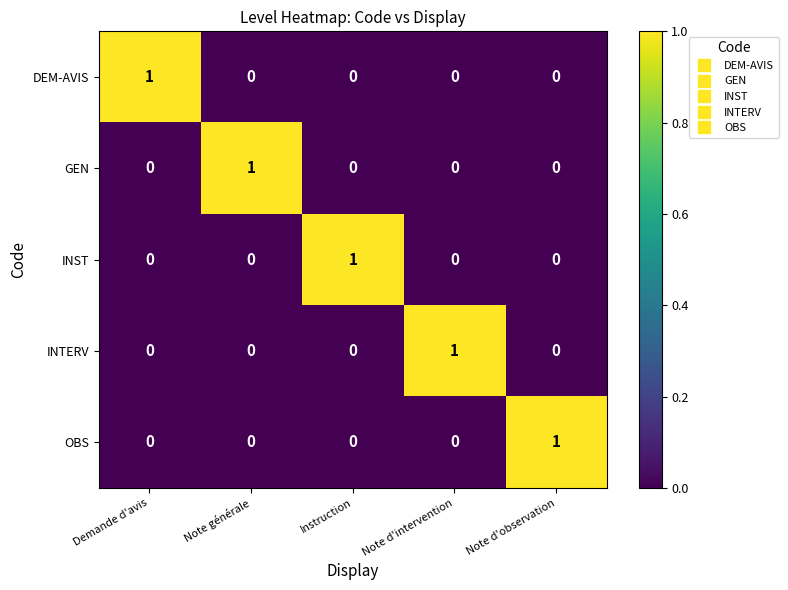

Count the OBS values in the range 0 to 1.

5